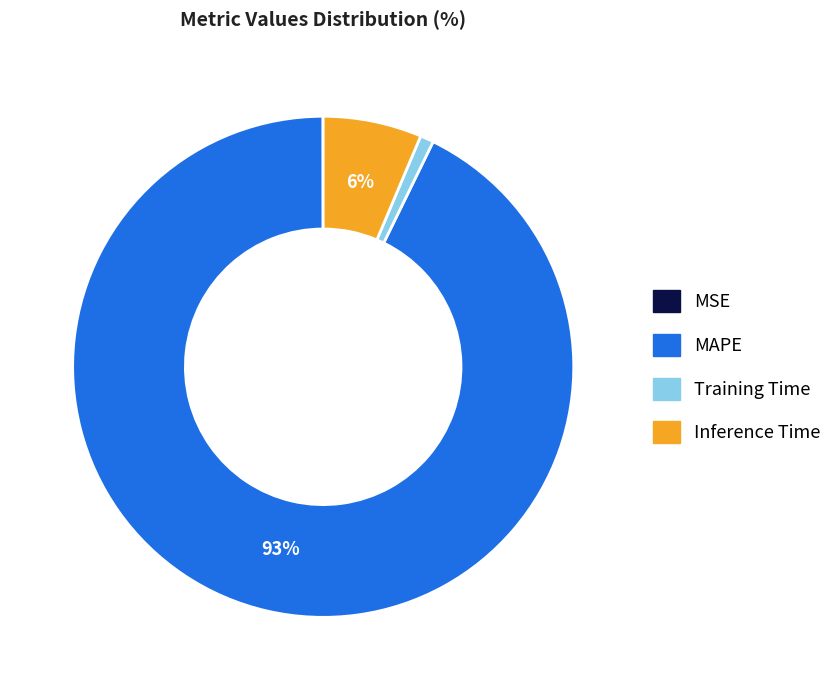

Do Inference Time and Training Time together represent more than half of the pie?

No